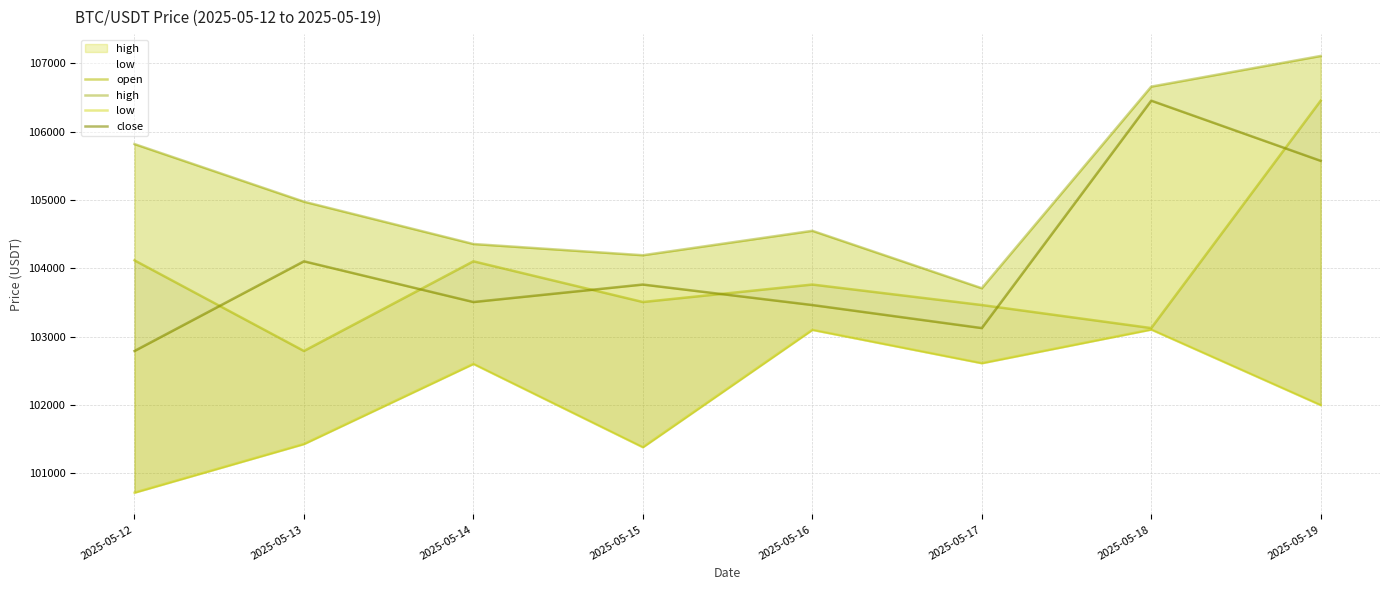

How many lines are shown in the chart?

4